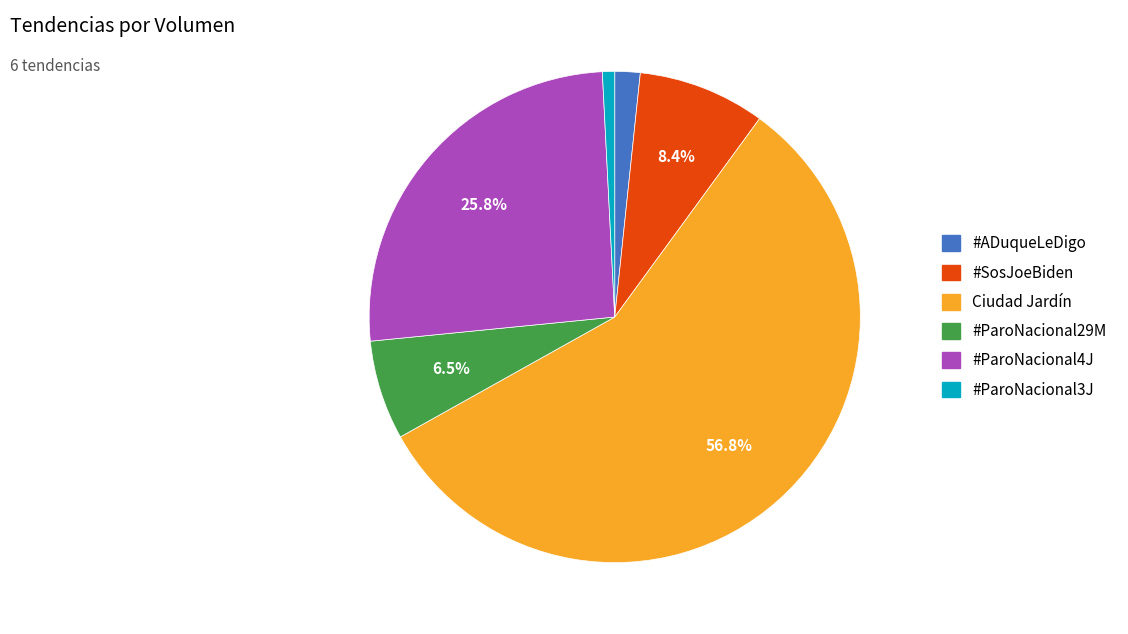

True or false: #ParoNacional4J accounts for 26% of the total.

True